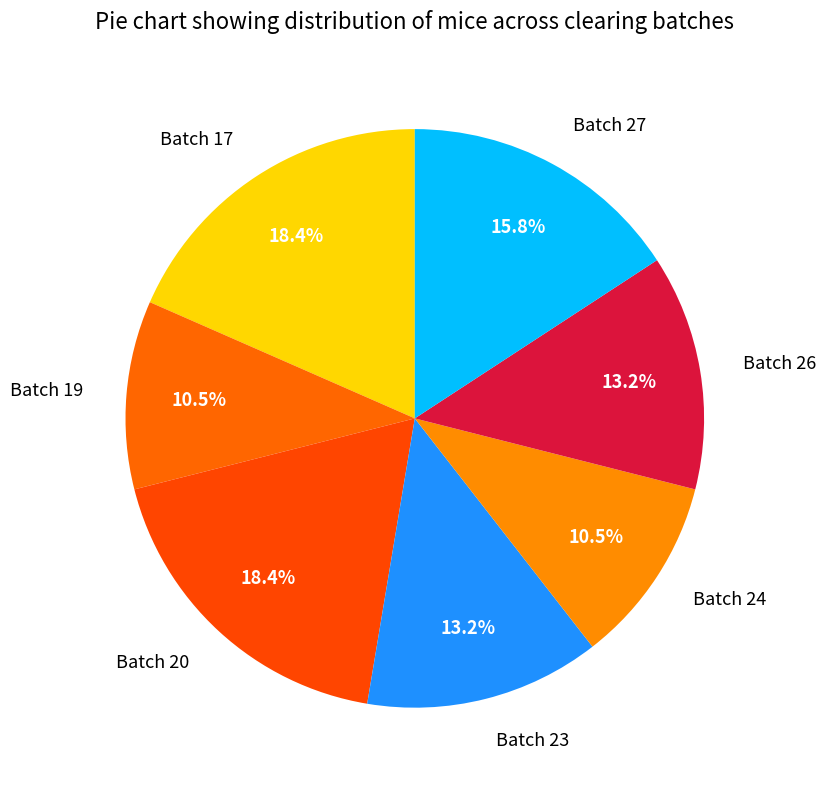

Is the sum of Batch 17 and Batch 20 greater than half?

No